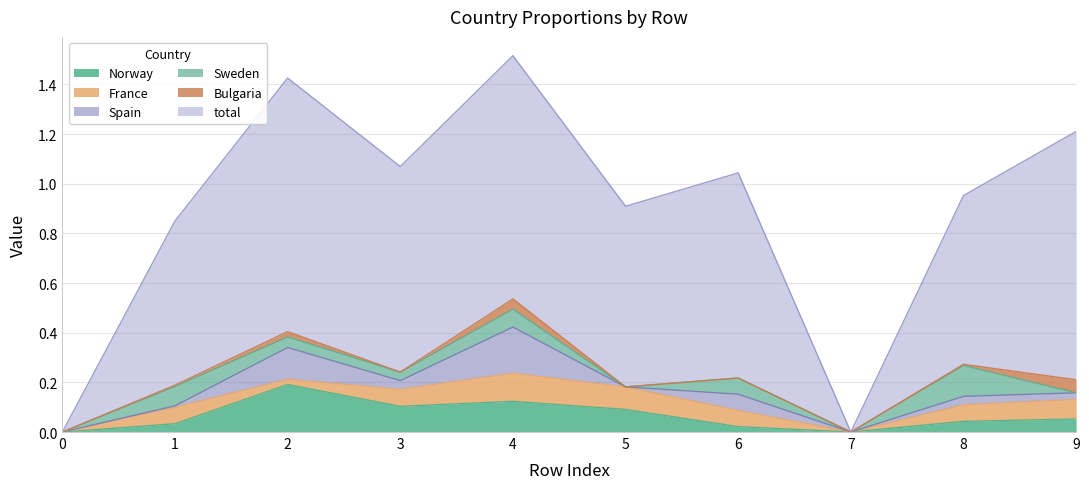

What is the difference between the second highest and second lowest values in the Sweden series?

0.1